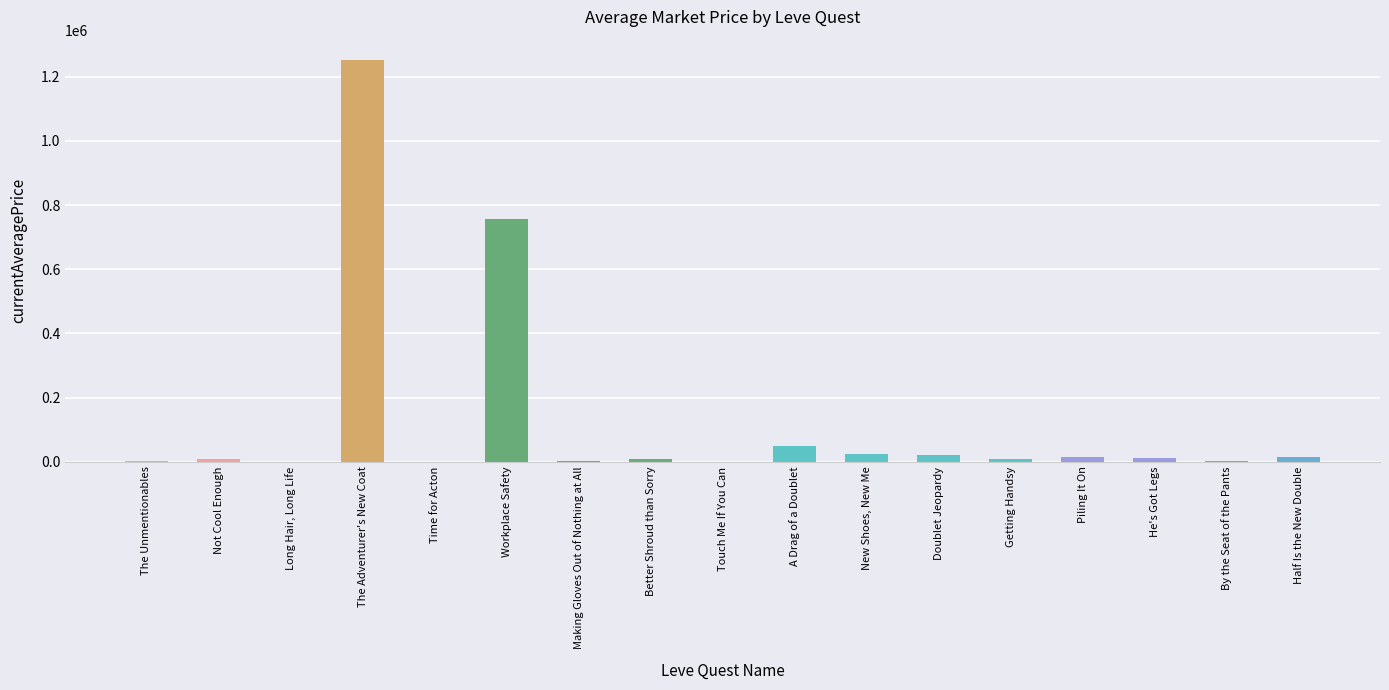

Between The Adventurer's New Coat and Long Hair, Long Life, which is larger?

The Adventurer's New Coat